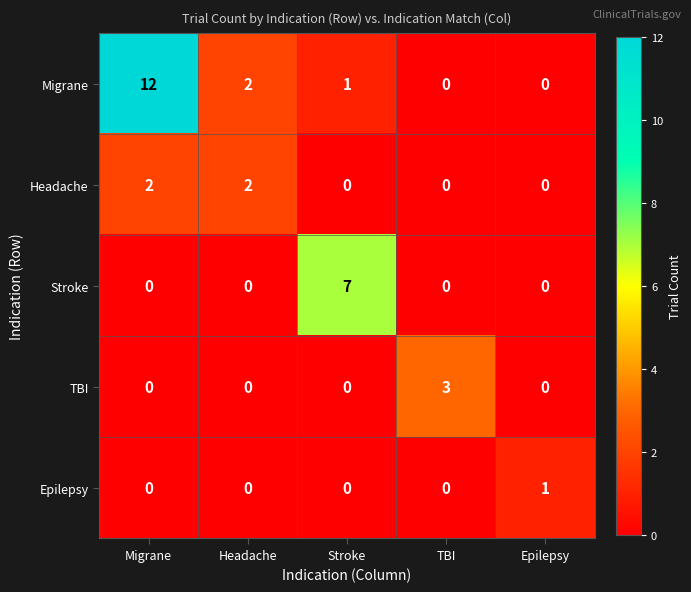

What is the difference between the TBI values at TBI and Migrane?

3